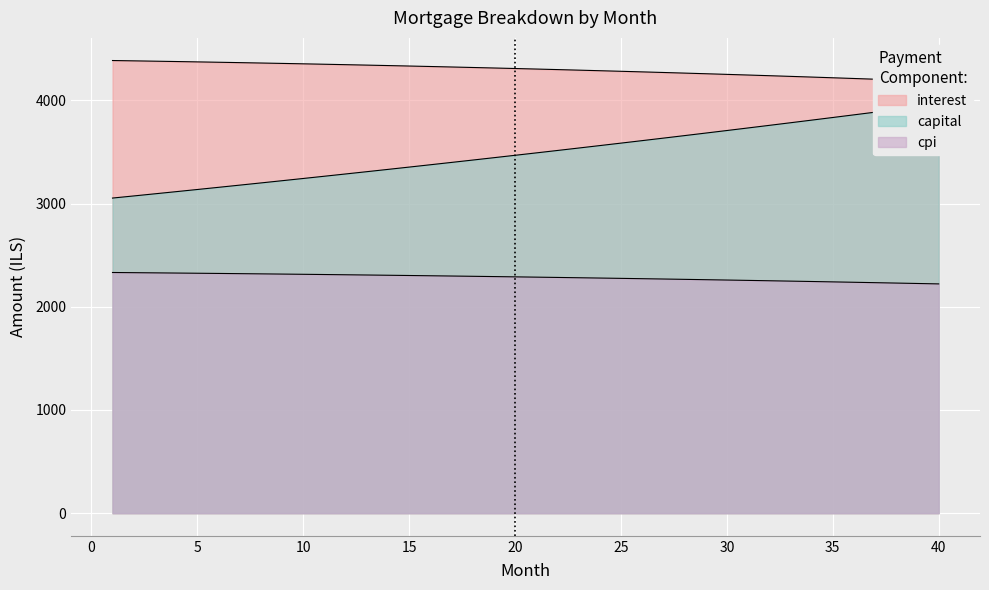

Is the value of month at 24 greater than the value of interest at 11?

No